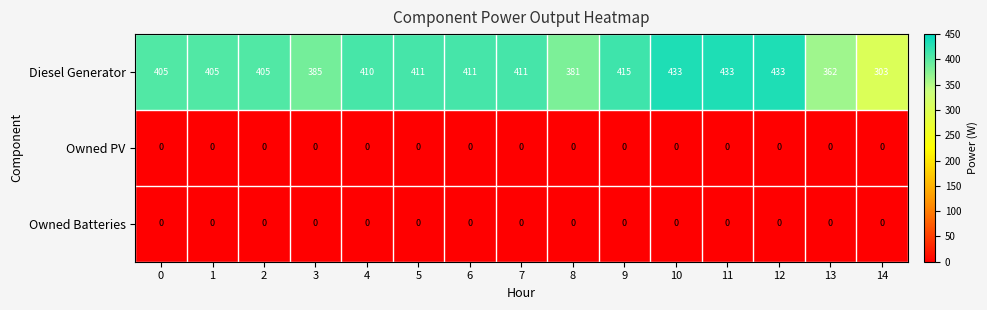

The value of Diesel Generator at 5 is 411. True or false?

True